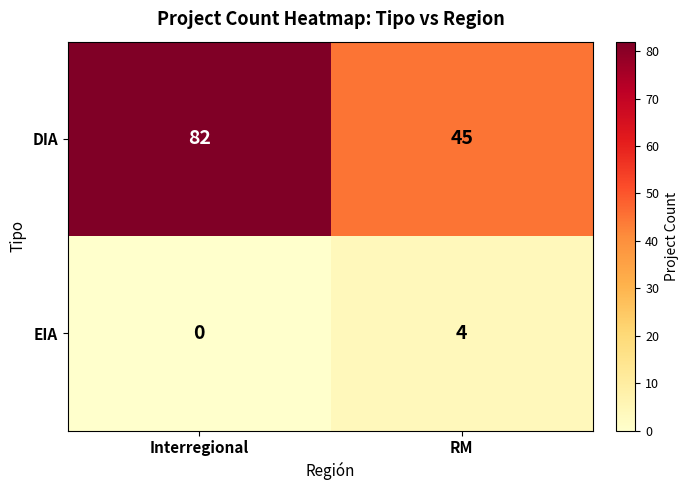

Which series has the widest spread of values?

DIA